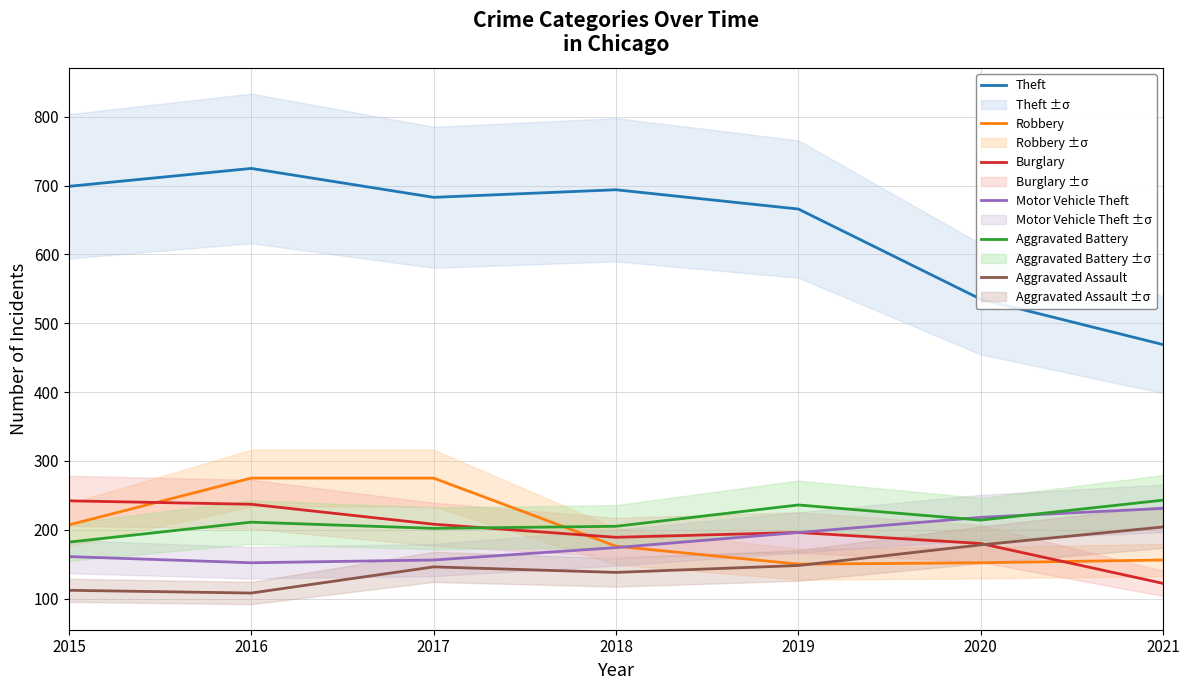

True or false: Aggravated Assault has a value of 178 at 2020.

True